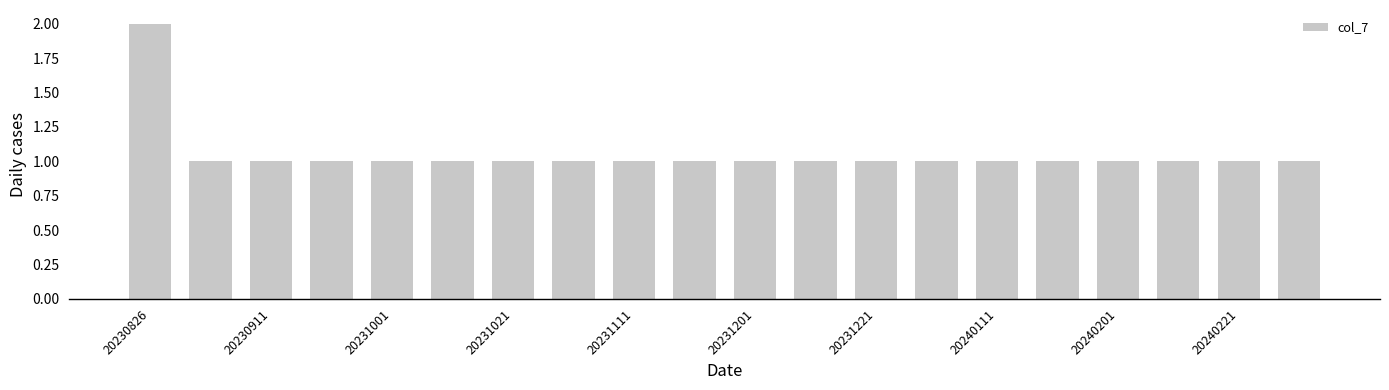

What is the value of the 7th bar from the left?

1